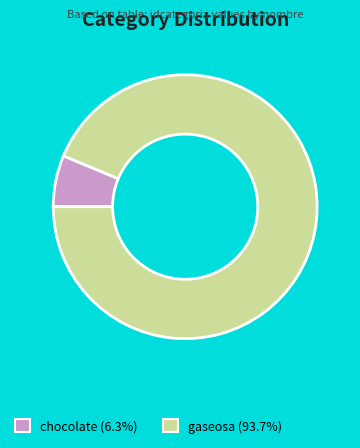

Is there a majority slice in this chart?

Yes